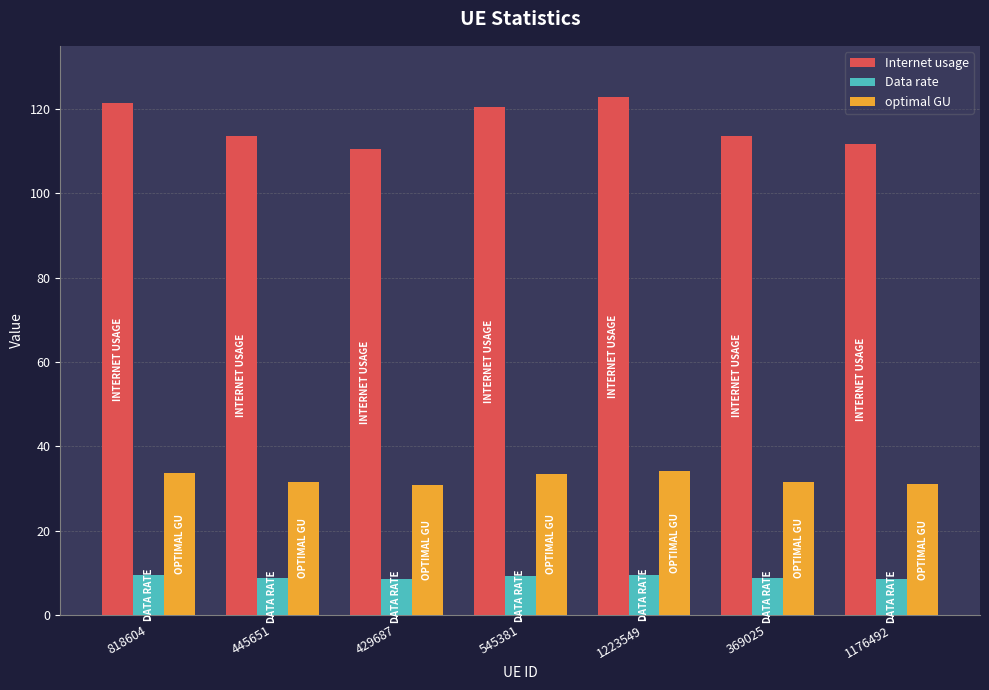

What are all the series names shown in the legend?

Internet usage, Data rate, optimal GU